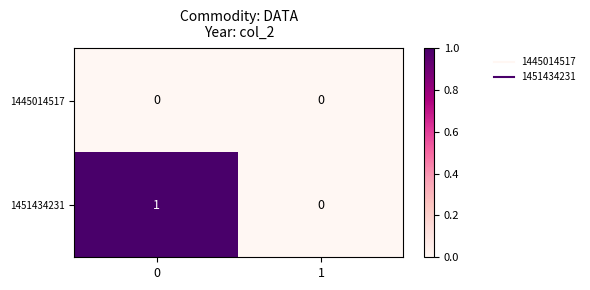

The 1451434231 series shows -1 at 1. True or false?

False